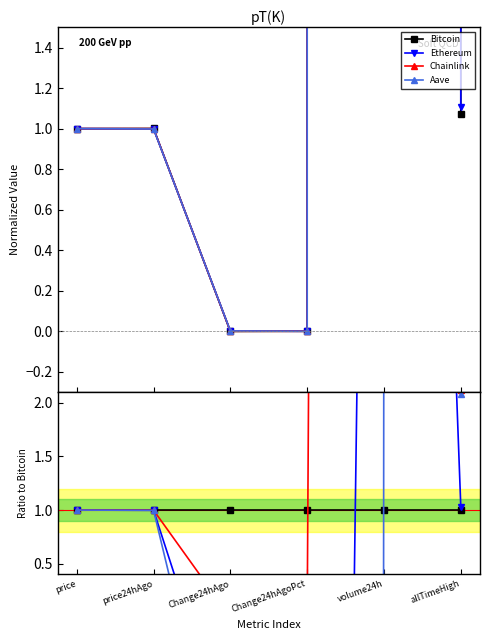

What are all the series names shown in the legend?

Bitcoin, Ethereum, Chainlink, Aave